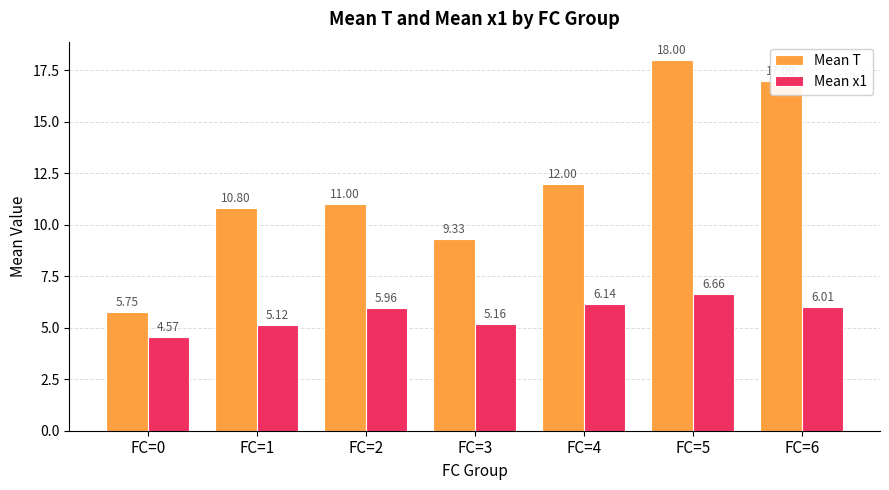

Rank the series at FC=5 from highest to lowest value.

Mean T, Mean x1